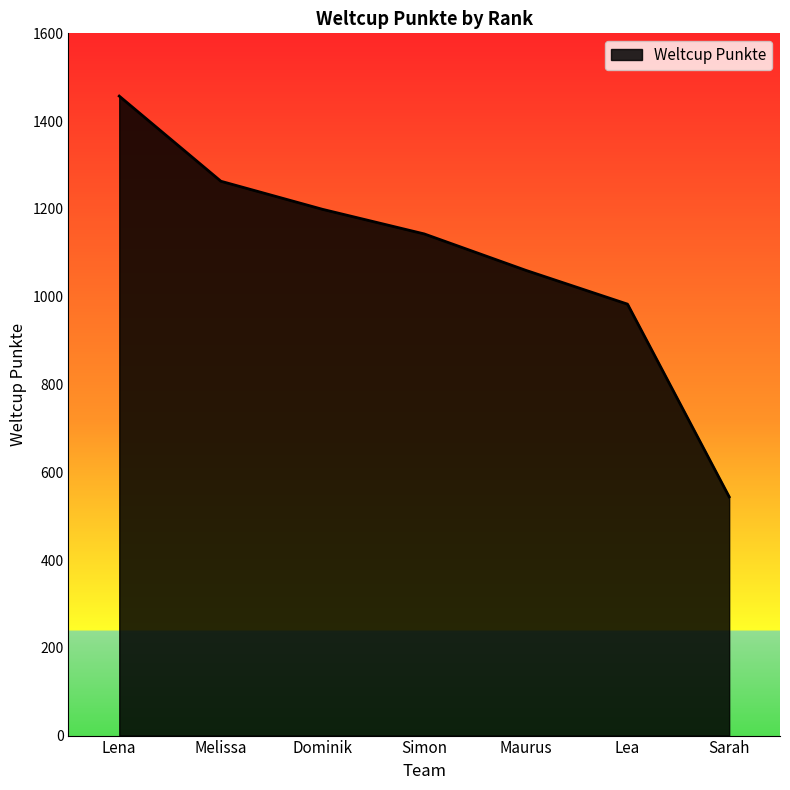

Read the value at Simon.

1143